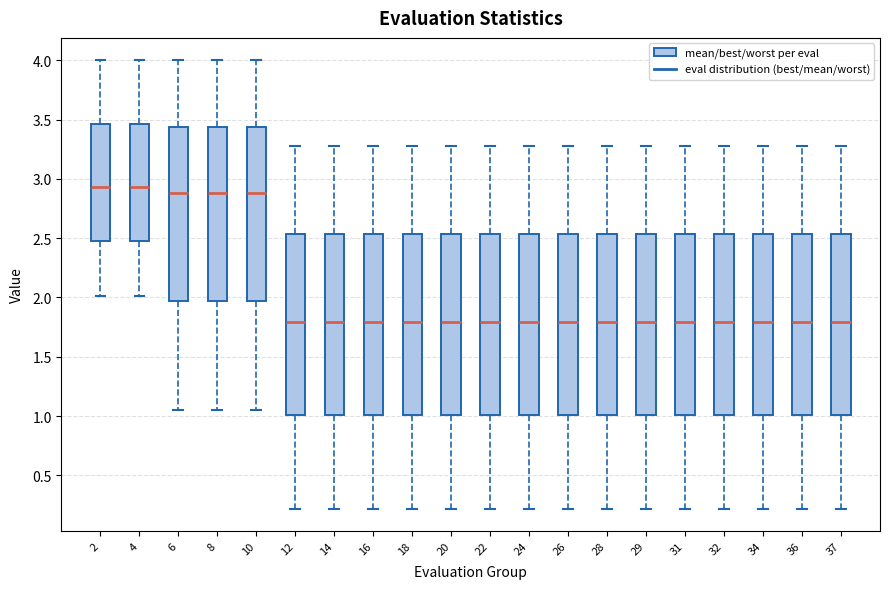

Reading left to right, read every box against the y-axis: the position of its median line, the range the box covers, and the ends of its whiskers. The values are not printed on the chart, so give them approximately, as read against the axis.

2: median 2.95, box 2.45 to 3.45, whiskers 2.00 to 4.00
4: median 2.95, box 2.45 to 3.45, whiskers 2.00 to 4.00
6: median 2.90, box 1.95 to 3.45, whiskers 1.05 to 4.00
8: median 2.90, box 1.95 to 3.45, whiskers 1.05 to 4.00
10: median 2.90, box 1.95 to 3.45, whiskers 1.05 to 4.00
12: median 1.80, box 1.00 to 2.55, whiskers 0.20 to 3.30
14: median 1.80, box 1.00 to 2.55, whiskers 0.20 to 3.30
16: median 1.80, box 1.00 to 2.55, whiskers 0.20 to 3.30
18: median 1.80, box 1.00 to 2.55, whiskers 0.20 to 3.30
20: median 1.80, box 1.00 to 2.55, whiskers 0.20 to 3.30
22: median 1.80, box 1.00 to 2.55, whiskers 0.20 to 3.30
24: median 1.80, box 1.00 to 2.55, whiskers 0.20 to 3.30
26: median 1.80, box 1.00 to 2.55, whiskers 0.20 to 3.30
28: median 1.80, box 1.00 to 2.55, whiskers 0.20 to 3.30
29: median 1.80, box 1.00 to 2.55, whiskers 0.20 to 3.30
31: median 1.80, box 1.00 to 2.55, whiskers 0.20 to 3.30
32: median 1.80, box 1.00 to 2.55, whiskers 0.20 to 3.30
34: median 1.80, box 1.00 to 2.55, whiskers 0.20 to 3.30
36: median 1.80, box 1.00 to 2.55, whiskers 0.20 to 3.30
37: median 1.80, box 1.00 to 2.55, whiskers 0.20 to 3.30